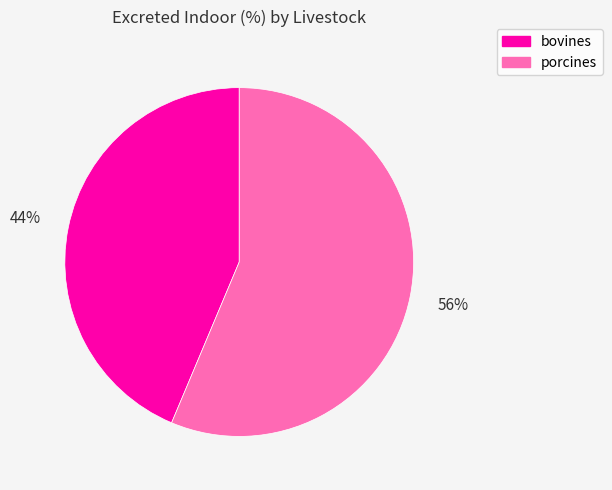

Does bovines represent more than half of the total?

No